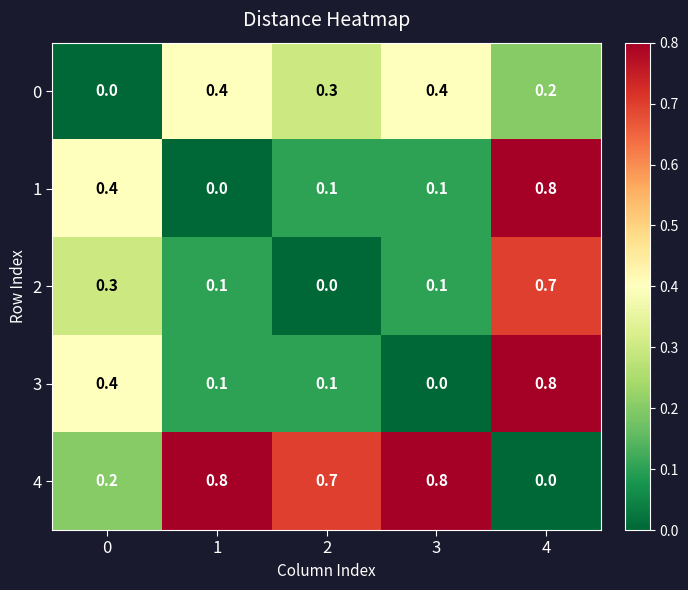

Reading left to right, list all the values displayed in this chart.

0: 0=0.0	1=0.4	2=0.3	3=0.4	4=0.2
1: 0=0.4	1=0.0	2=0.1	3=0.1	4=0.8
2: 0=0.3	1=0.1	2=0.0	3=0.1	4=0.7
3: 0=0.4	1=0.1	2=0.1	3=0.0	4=0.8
4: 0=0.2	1=0.8	2=0.7	3=0.8	4=0.0